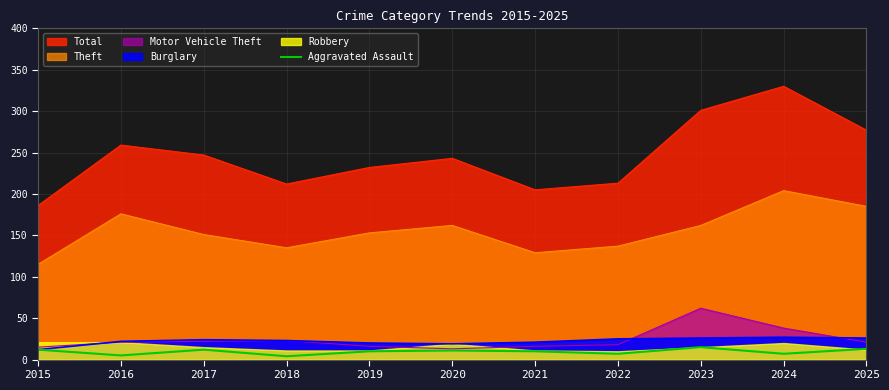

At which category does the data reach its first local peak?

2017